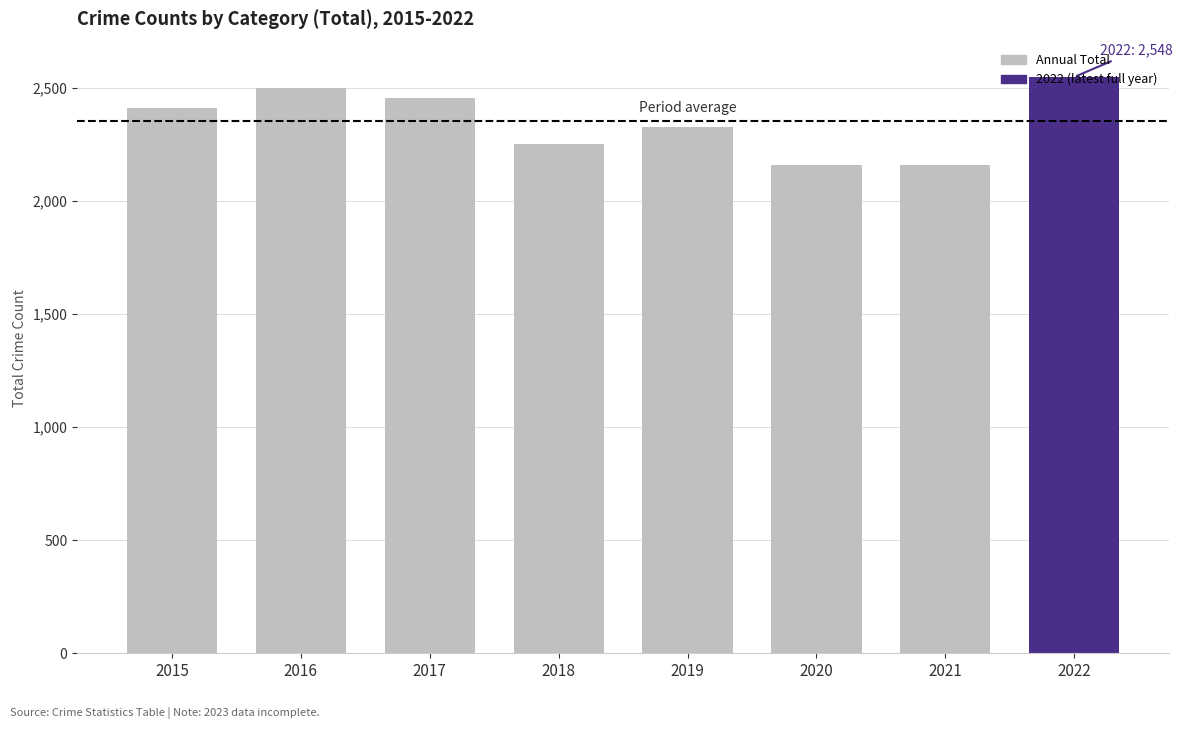

What is the value of the 2nd bar from the left?

2500